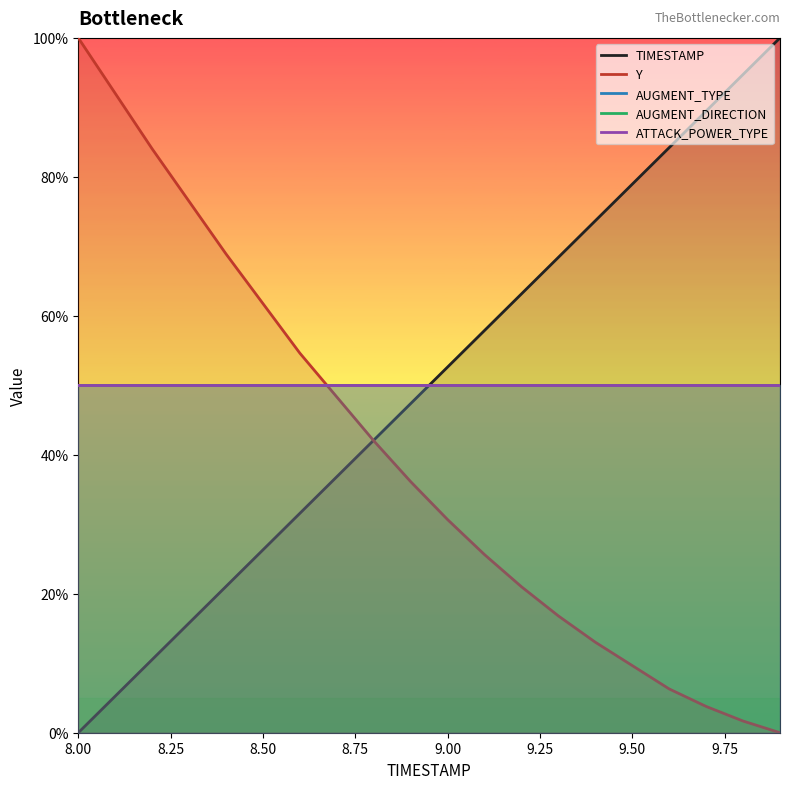

At how many categories does at least one series exceed 40?

20